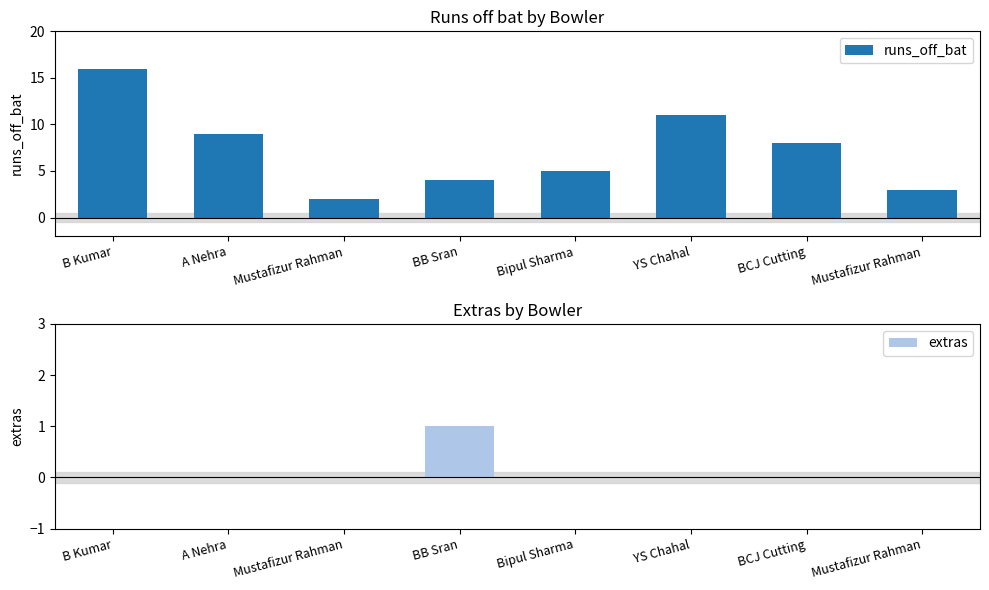

What is the difference between the maximum and minimum values in the extras series?

1